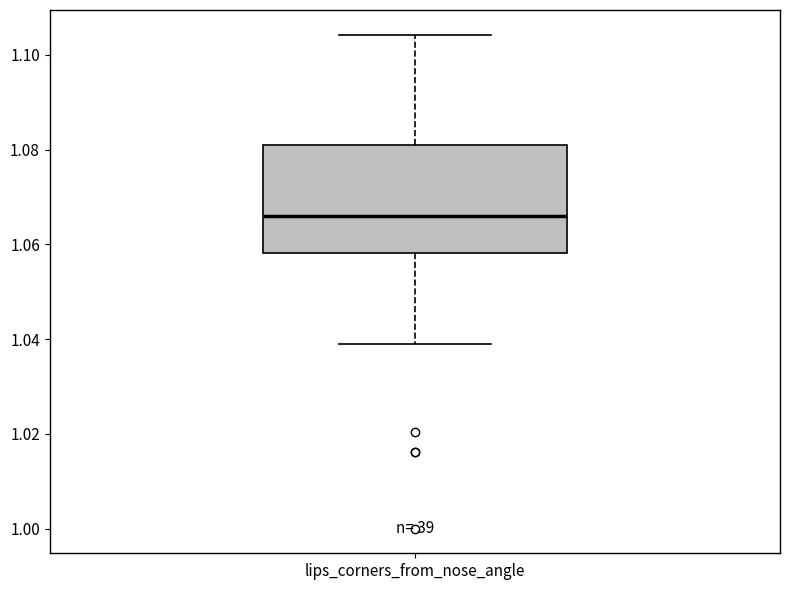

Transcribe this box plot: give where the median line is, the range the box spans, and where the two whiskers end, as read against the y-axis. The values are not printed on the chart, so give them approximately, as read against the axis.

median 1.066, box 1.058 to 1.082, whiskers 1.040 to 1.104